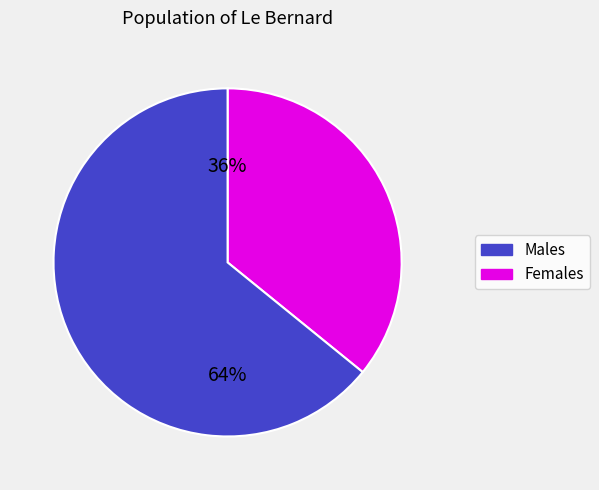

Does any single category account for the majority?

Yes